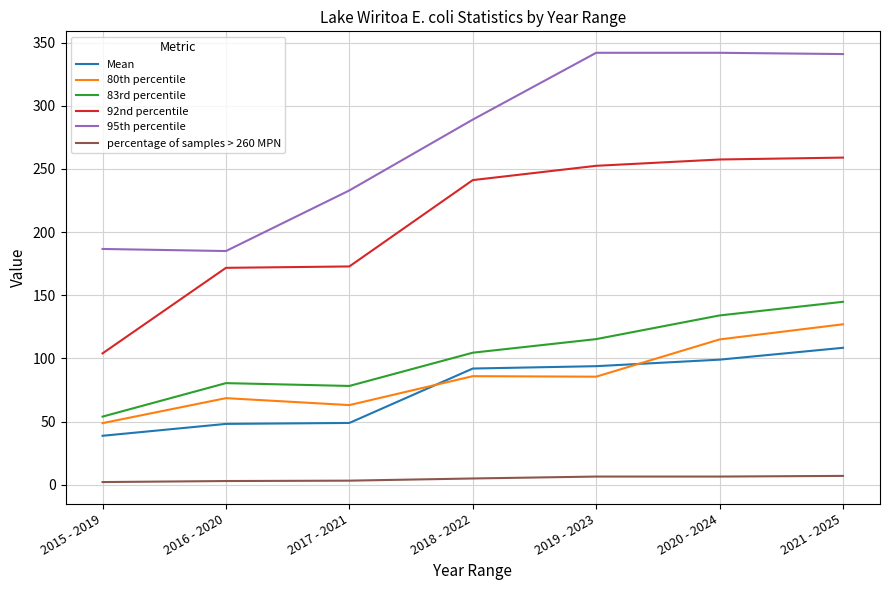

At which label does Mean reach its minimum?

2015 - 2019